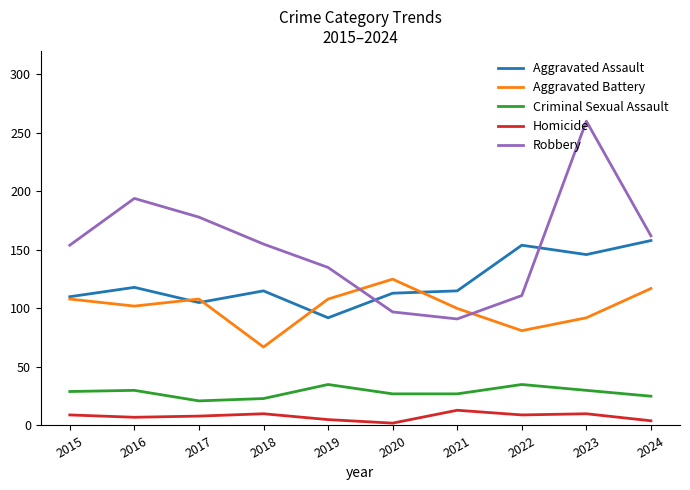

True or false: Aggravated Battery has a value of 43 at 2018.

False